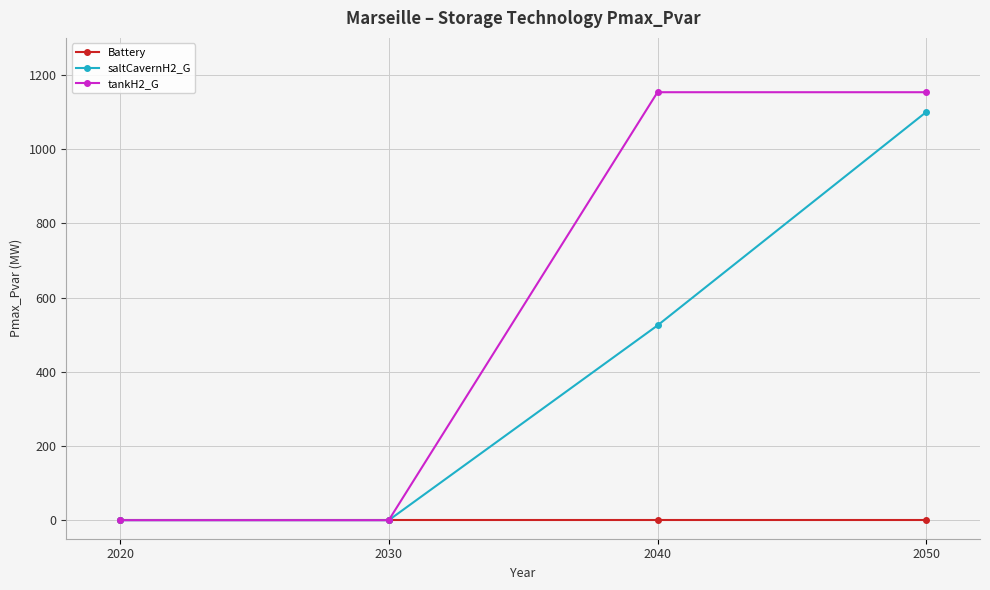

True or false: saltCavernH2_G has a value of 524.9 at 2040.

True